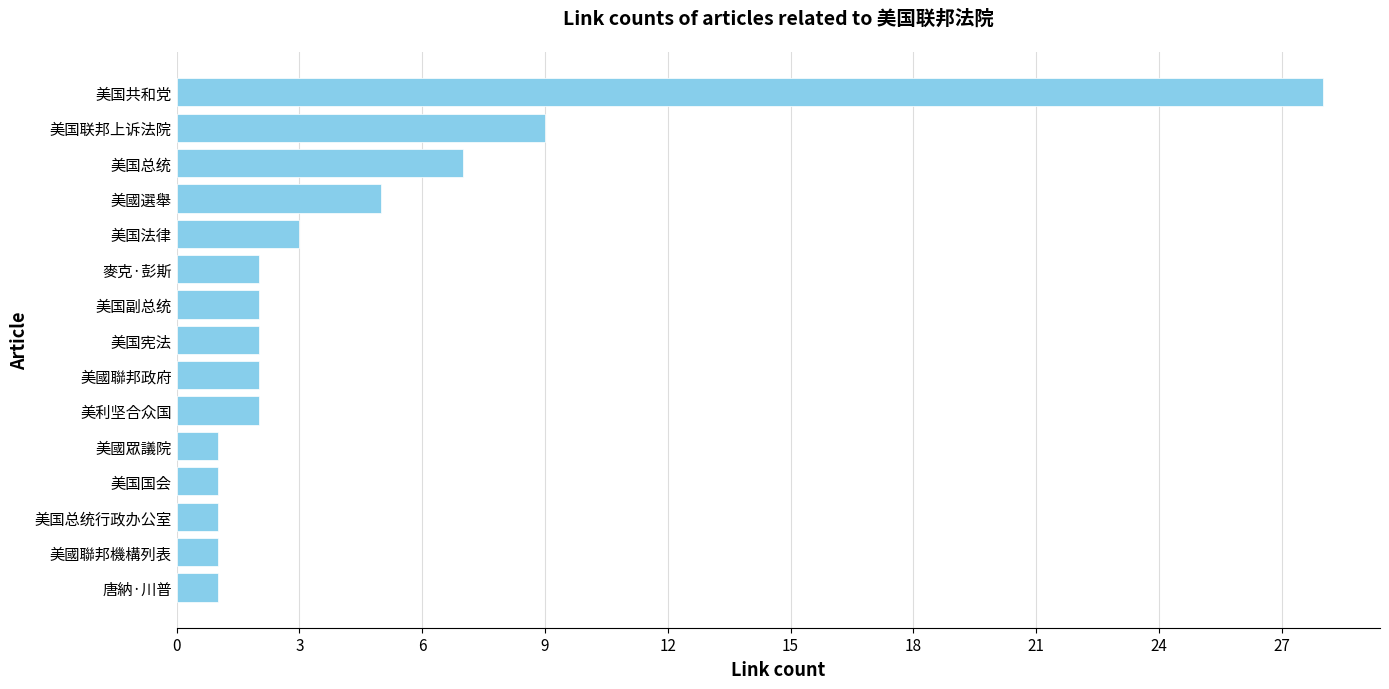

What is the sum of all values?

67